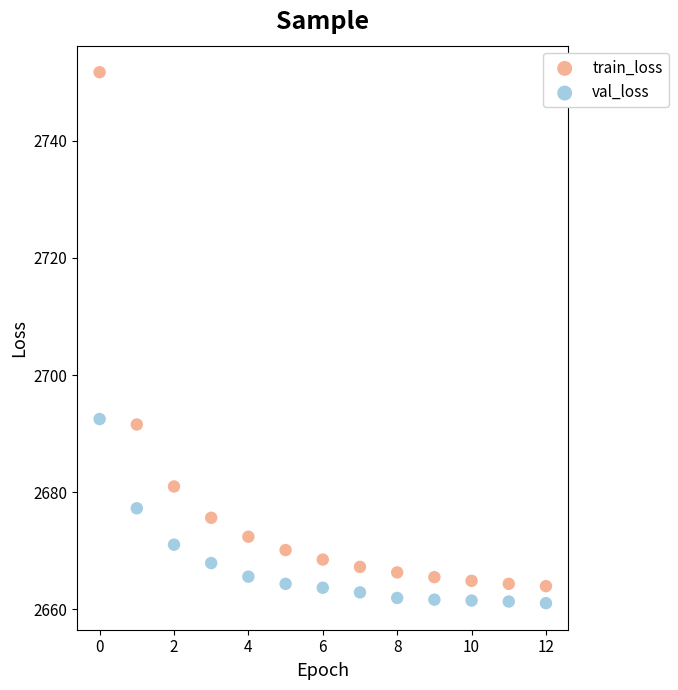

Across all data points, what is the range of Y values (max minus min)?

90.7